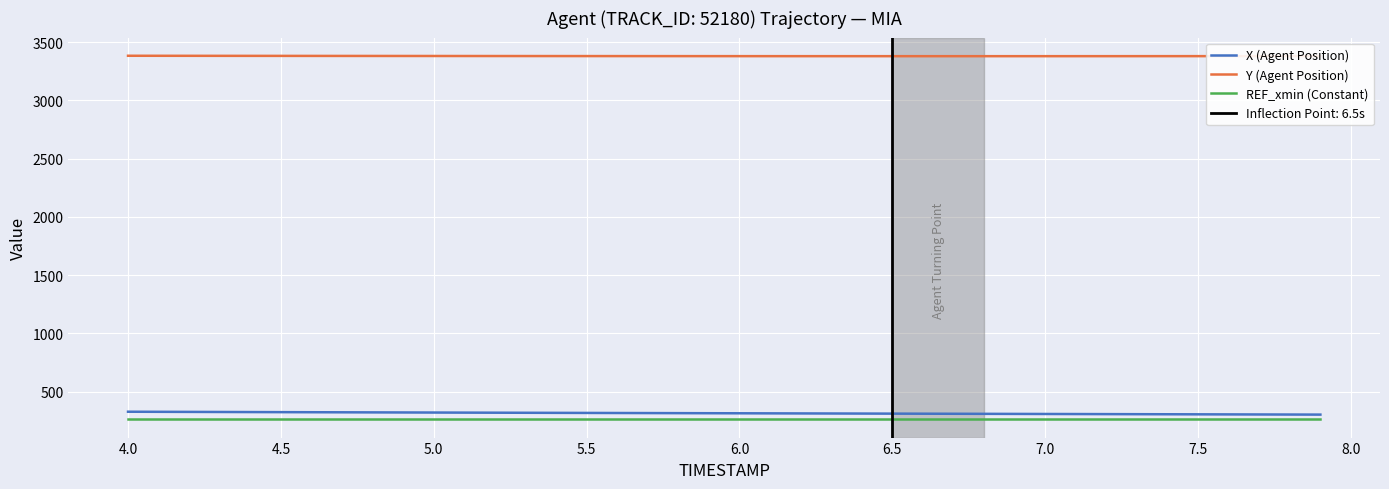

Is the value of Y (Agent Position) at 4.0 greater than the value of REF_xmin (Constant) at 5.5?

Yes